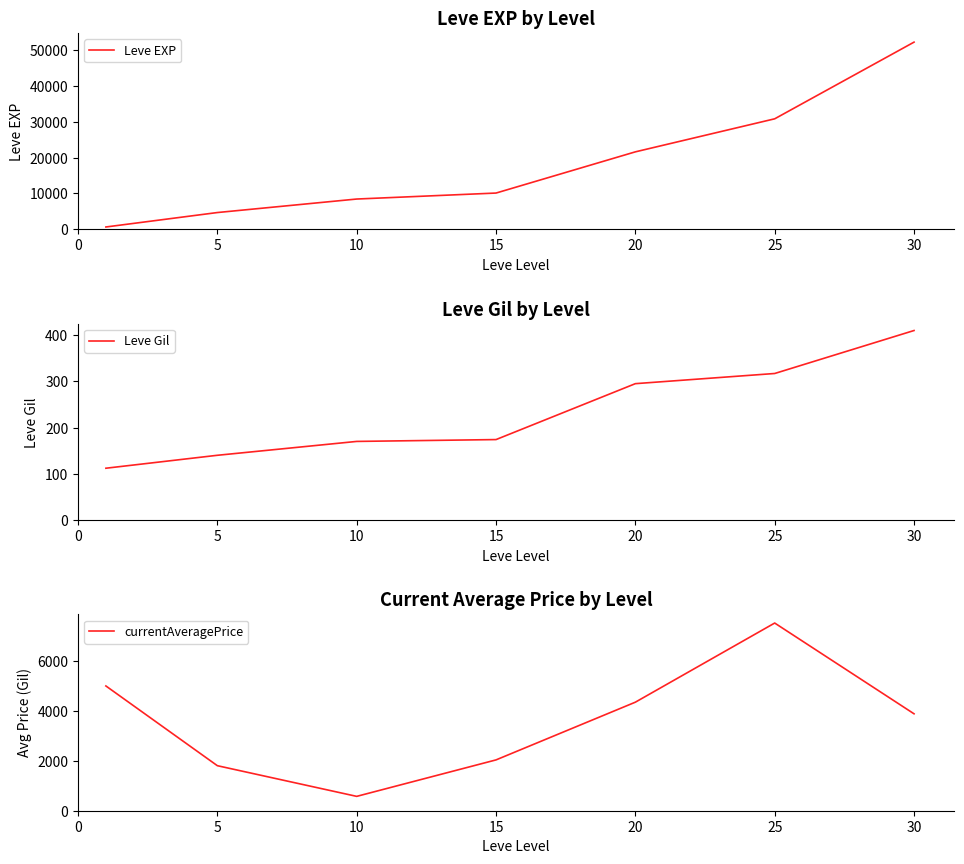

What is the maximum value for Leve EXP?

52220